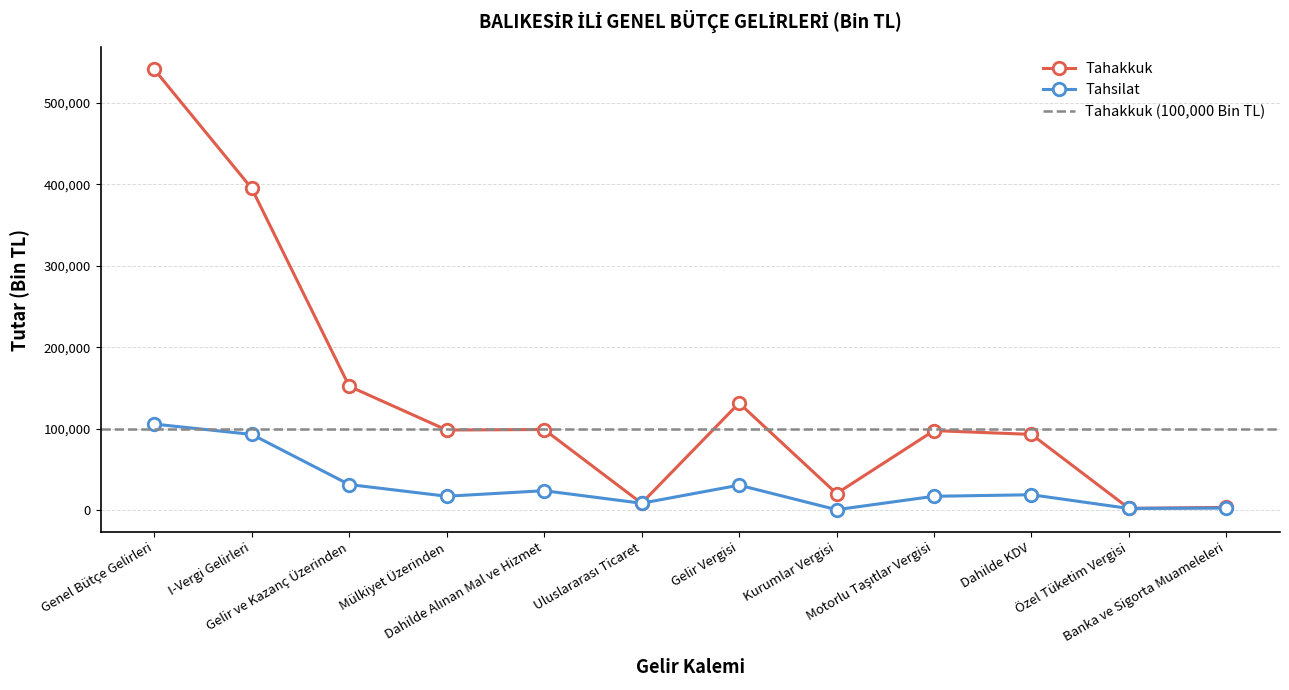

How many lines are shown in the chart?

2